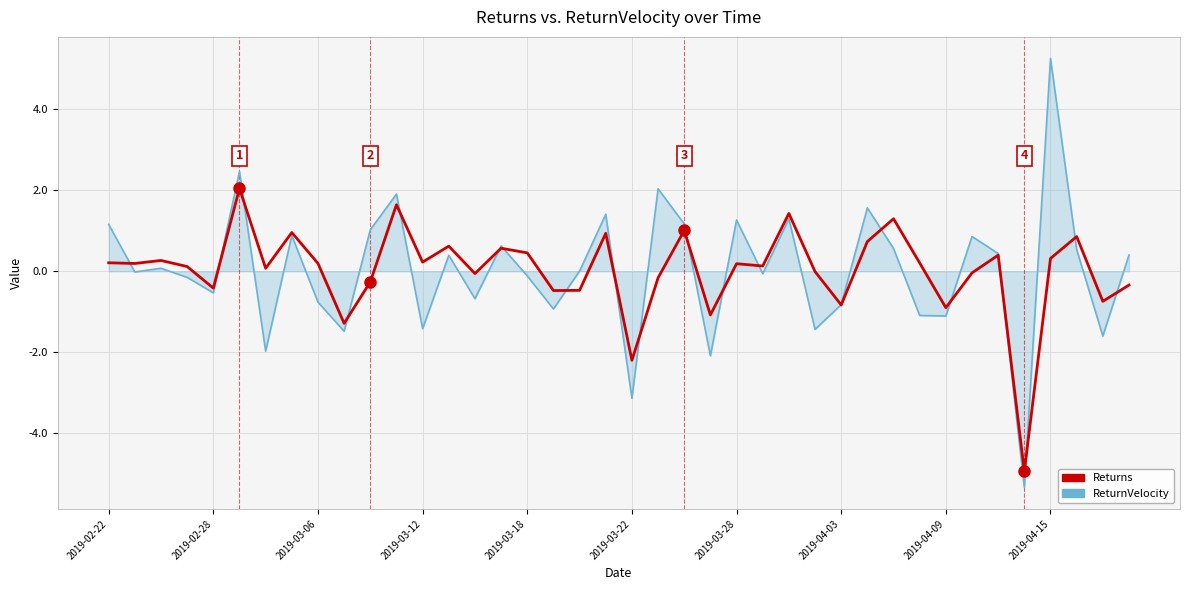

List the series in order of their peak value, lowest first.

Returns, ReturnVelocity